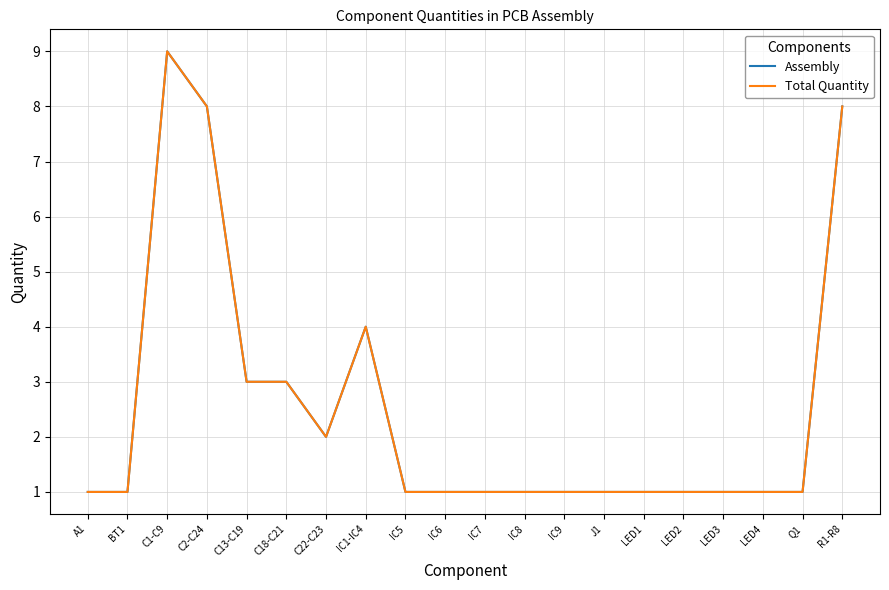

What is the total value across all series at C22-C23?

4